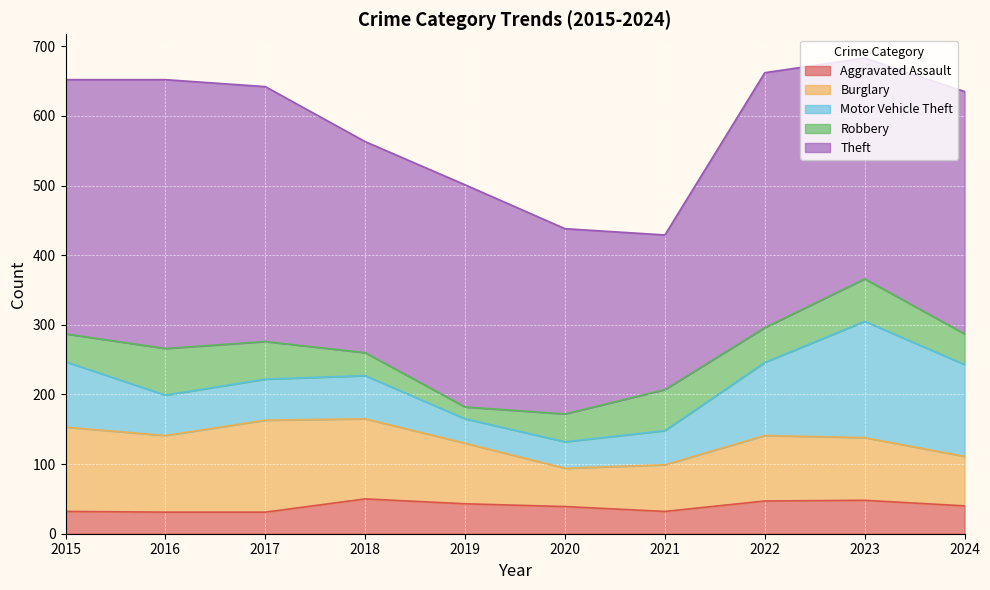

What is the value of the Burglary point at the 7th from the left?

67